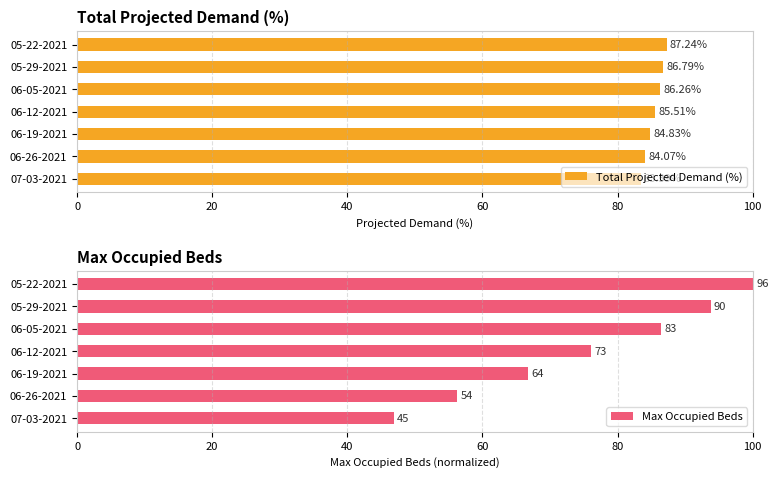

Rank the categories by Total Projected Demand (%) value from highest to lowest.

05-22-2021, 05-29-2021, 06-05-2021, 06-12-2021, 06-19-2021, 06-26-2021, 07-03-2021